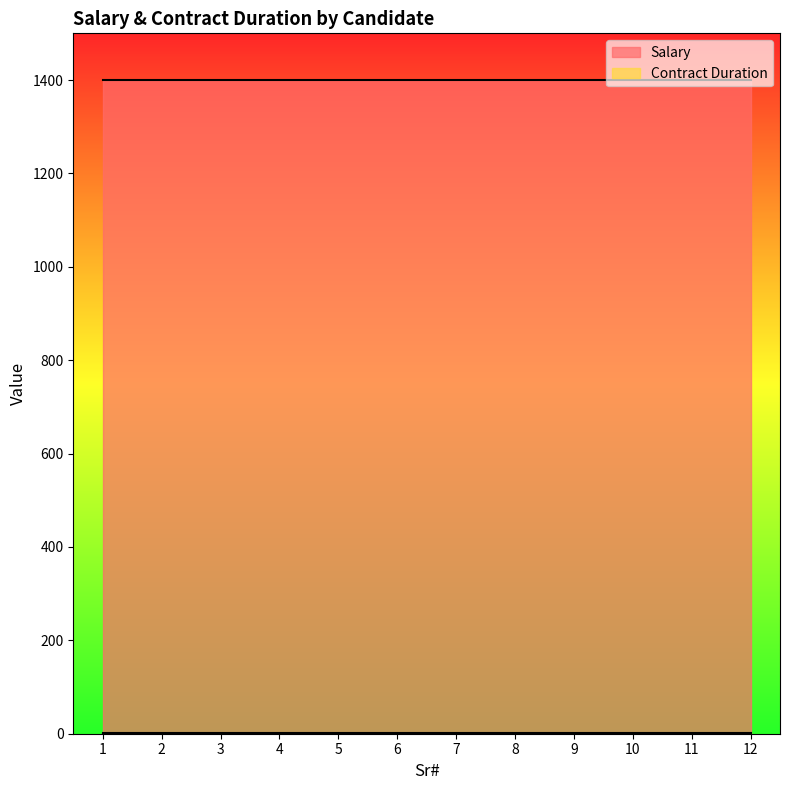

What is the value of the Salary point at the 6th from the left?

1400